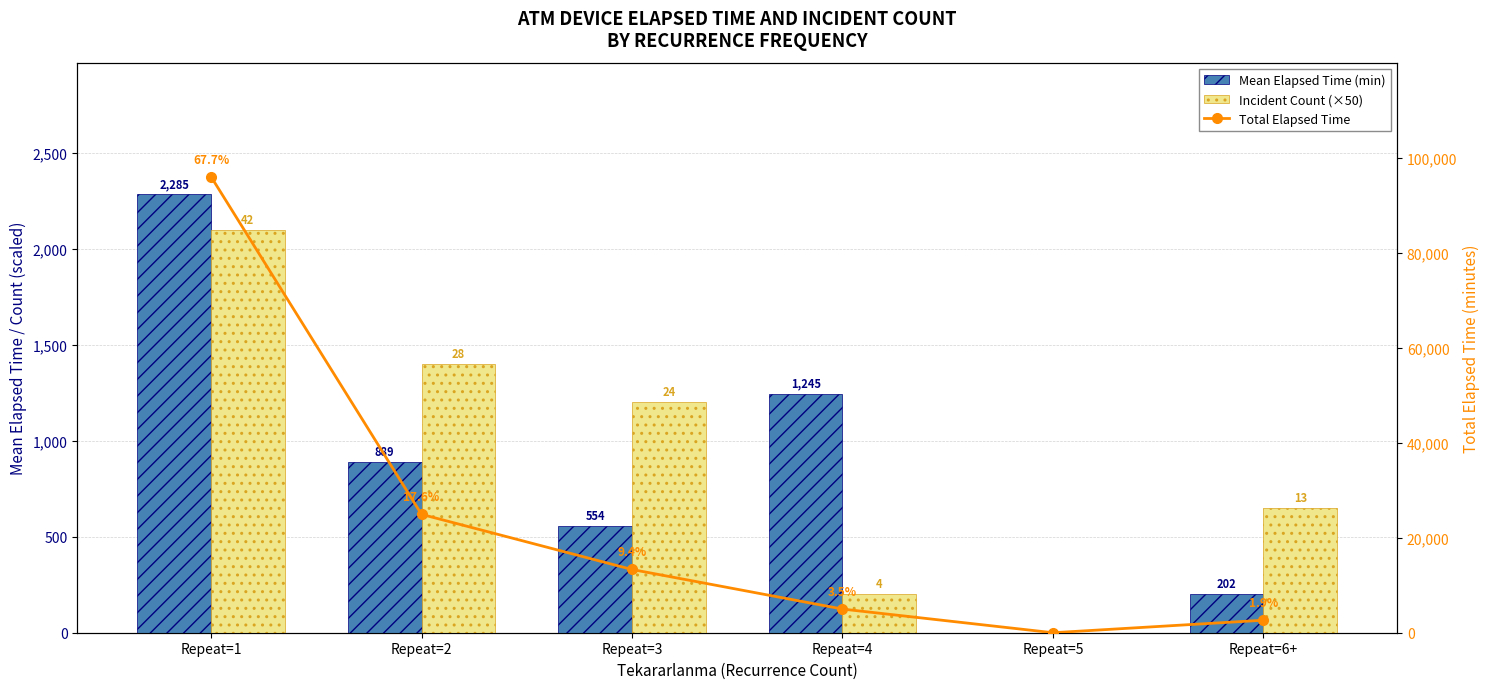

How many series are shown in this chart?

3